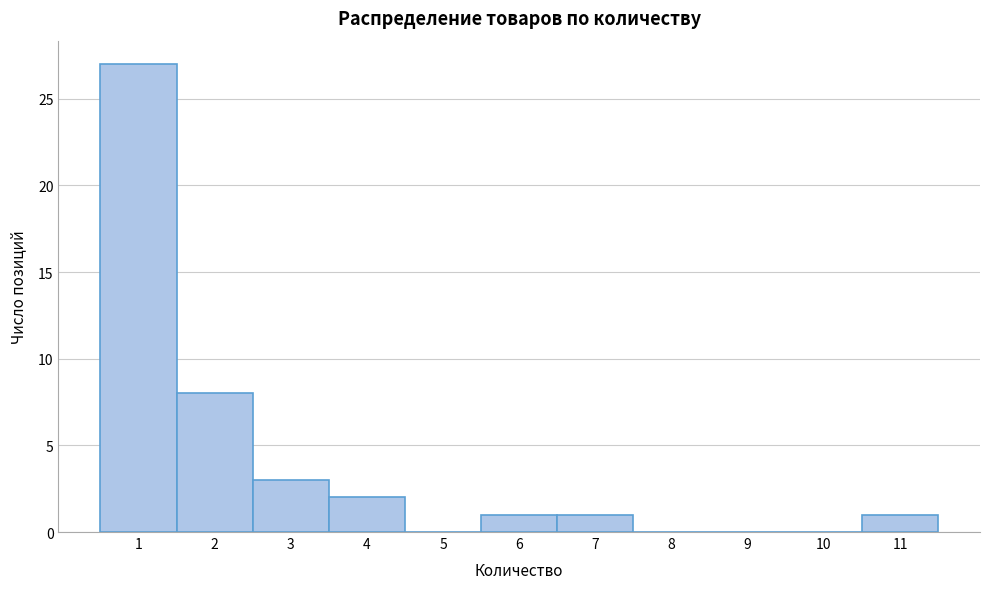

Which range on the x-axis has the tallest bar?

0.5 to 1.5